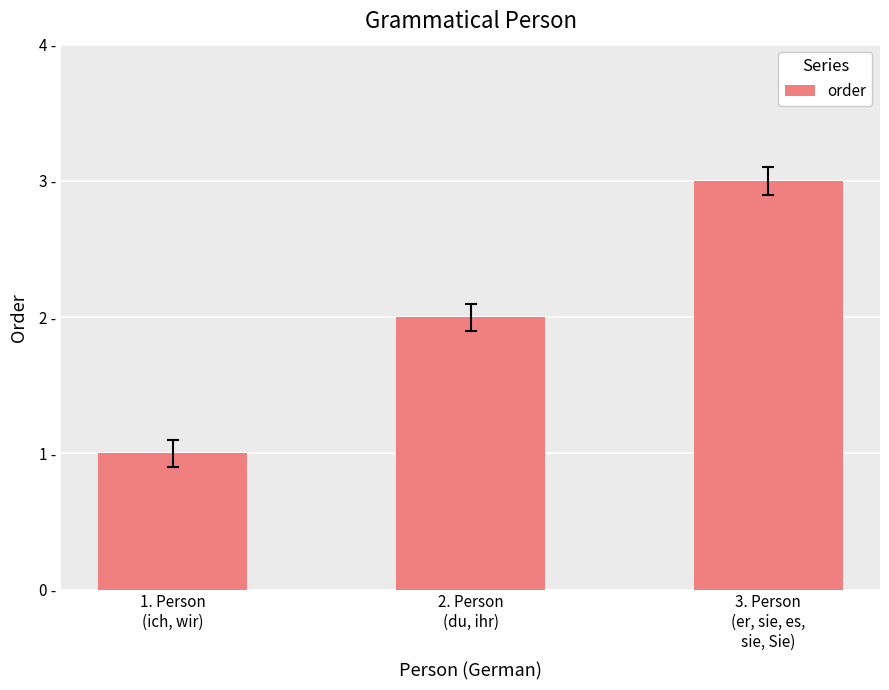

What is the minimum value shown in the chart?

1